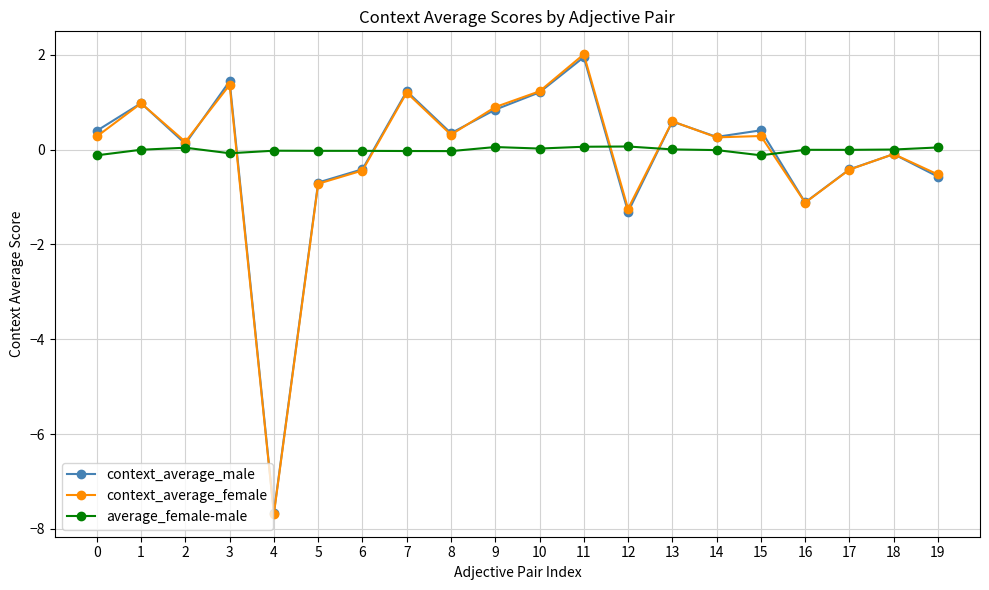

What is the value of the context_average_male point at the 1st from the left?

0.4